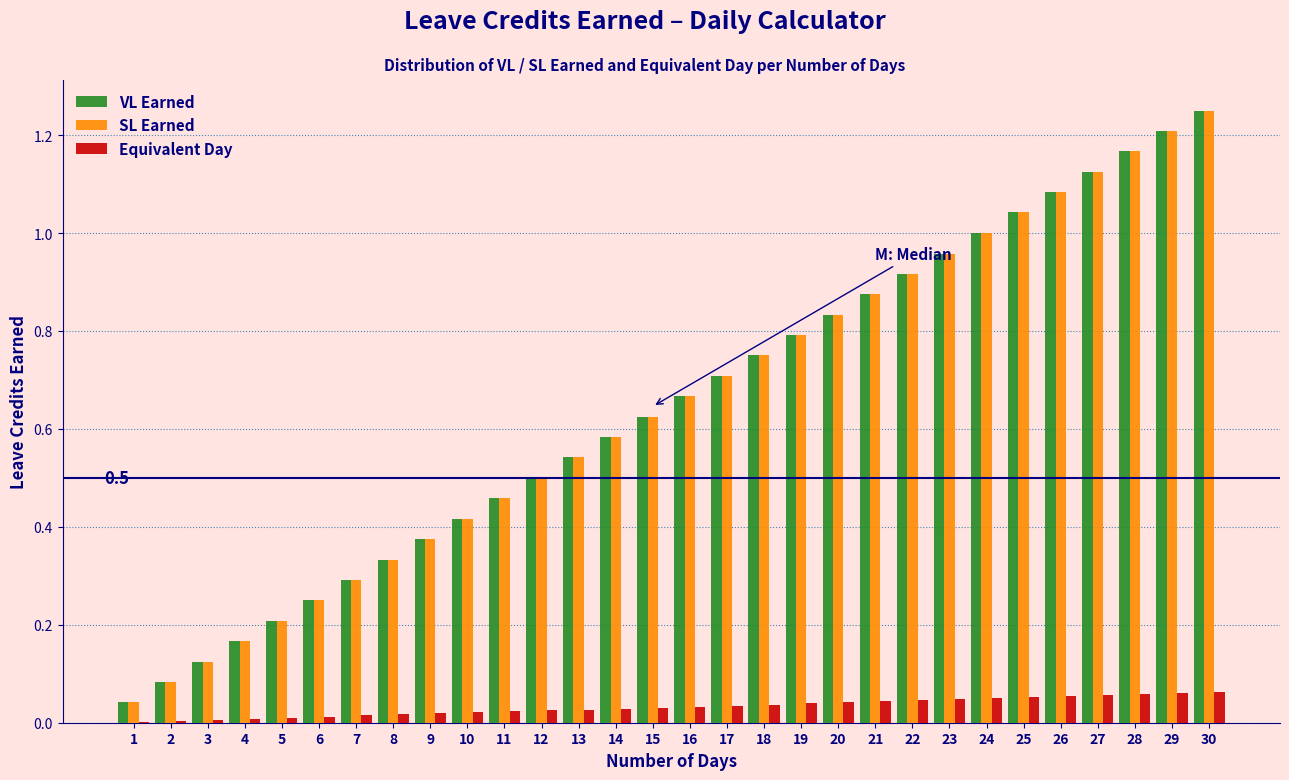

Which category has the highest value across all series?

30